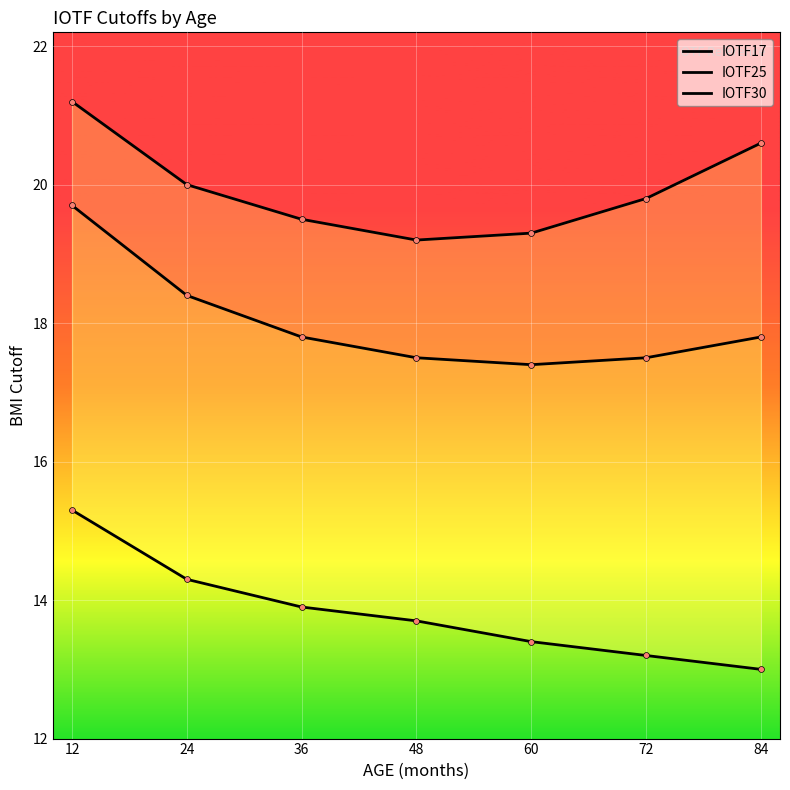

Which series contains the lowest Y value?

IOTF17